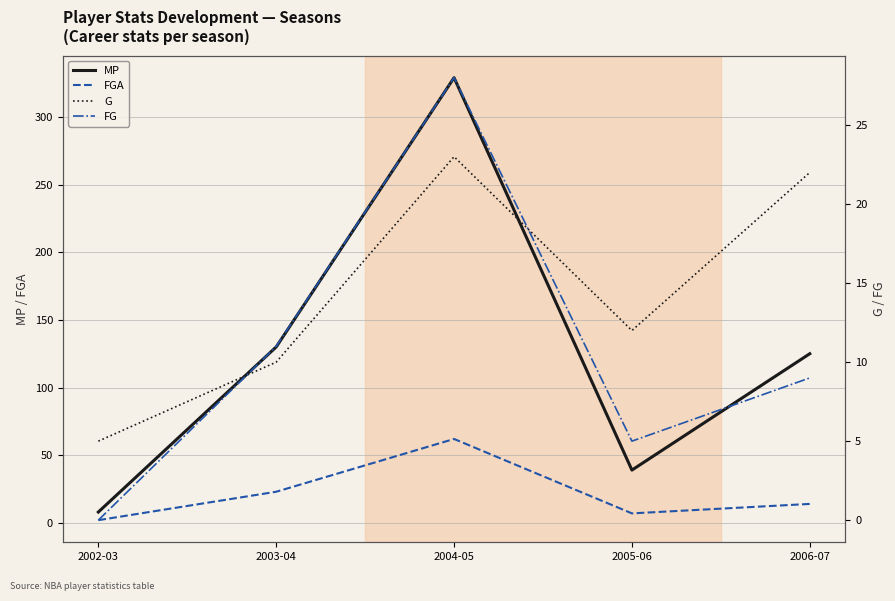

What is the approximate value of MP at 2005-06?

39